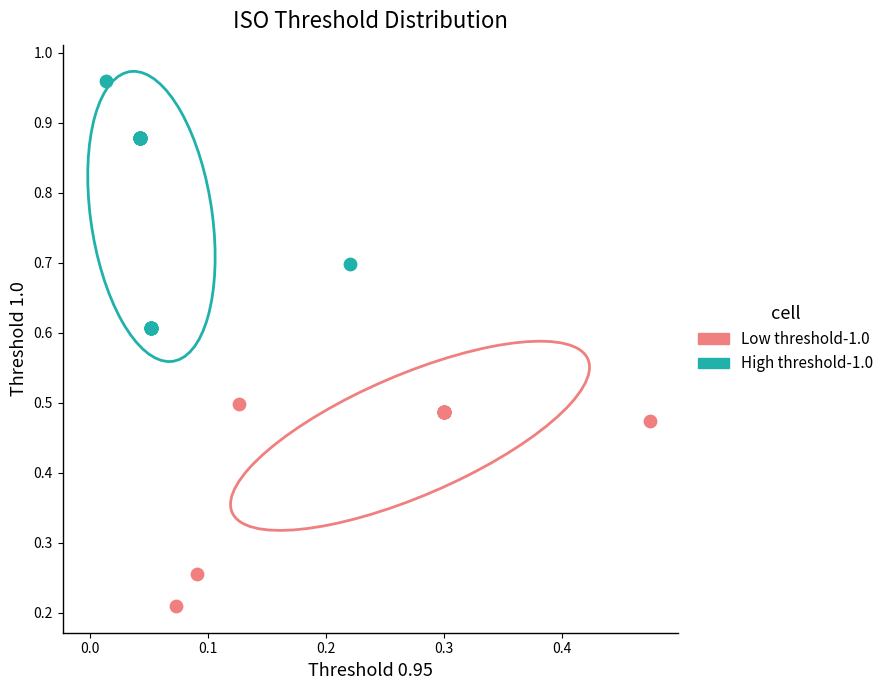

Which series has the largest Y range (max minus min)?

High threshold-1.0